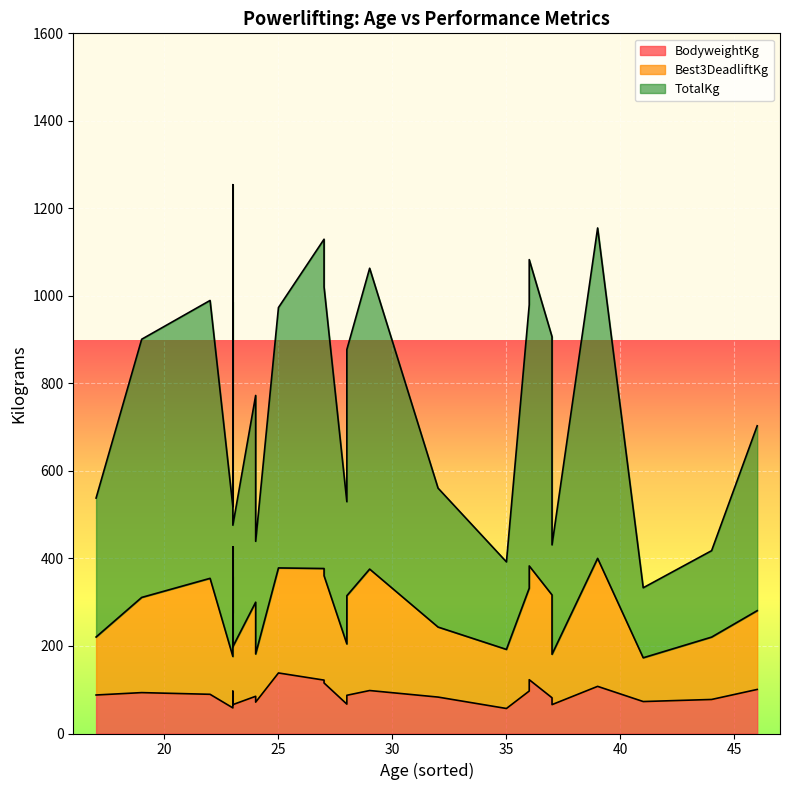

What is the minimum value for TotalKg?

160.0